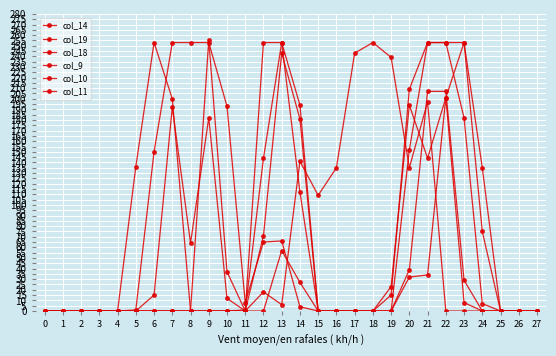

Rank the categories by col_10 value from lowest to highest.

0, 1, 2, 3, 4, 5, 6, 7, 8, 9, 10, 11, 15, 16, 17, 18, 19, 25, 26, 27, 24, 12, 20, 14, 23, 13, 21, 22